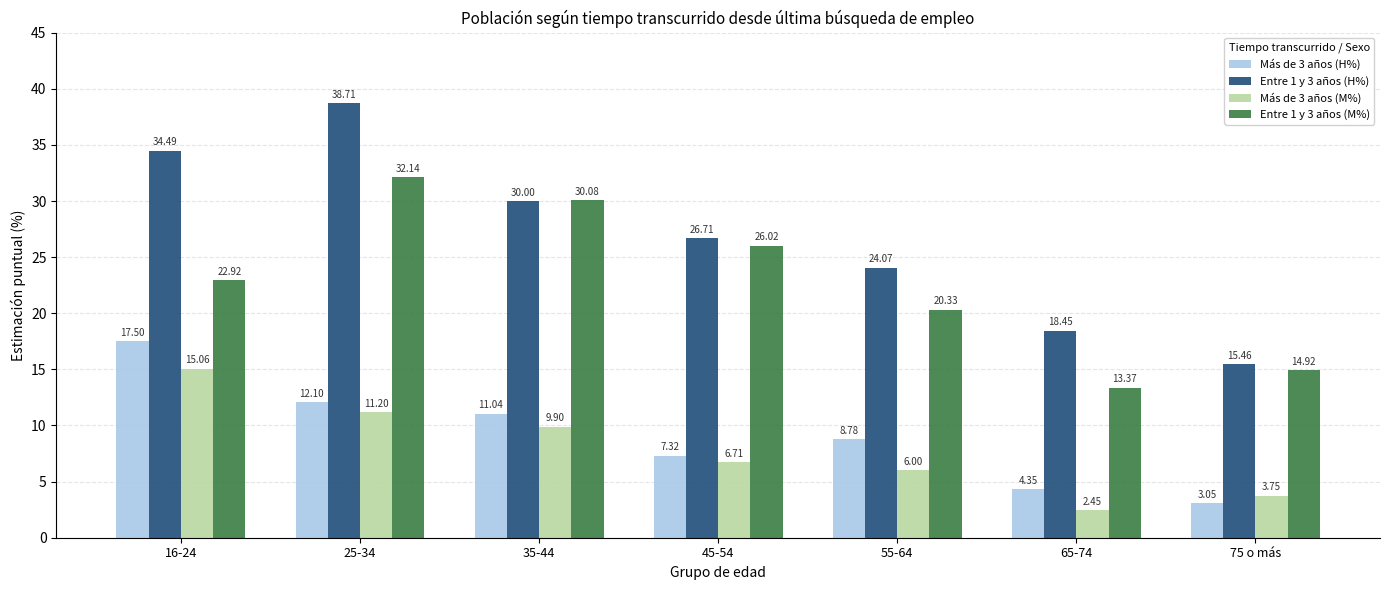

What is the difference between the highest and lowest values at 45-54?

20.0